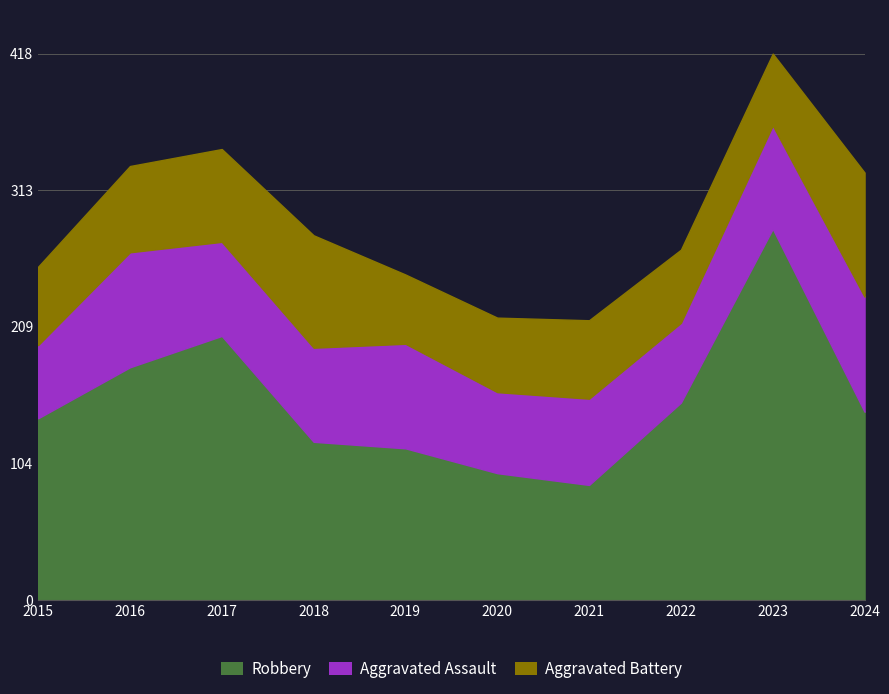

Where is the first local maximum for Aggravated Battery?

2018